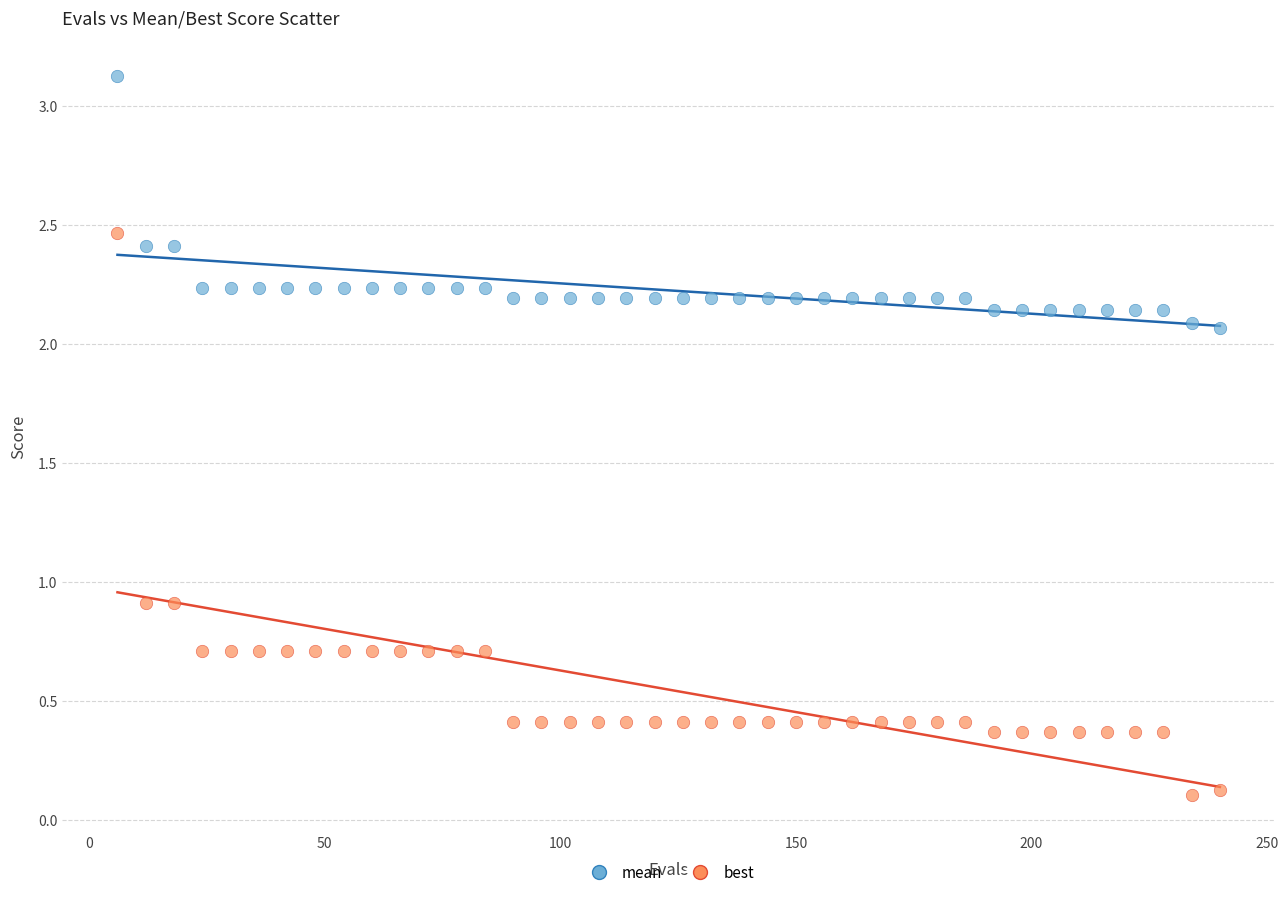

Which series has the largest Y range (max minus min)?

best